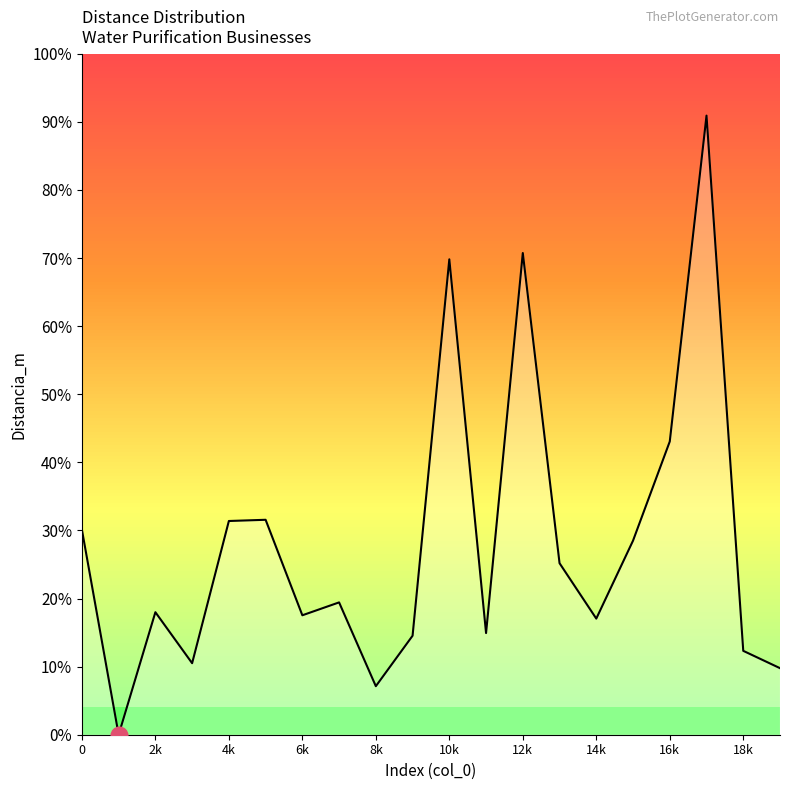

Is this an area chart (filled region under the line)?

Yes